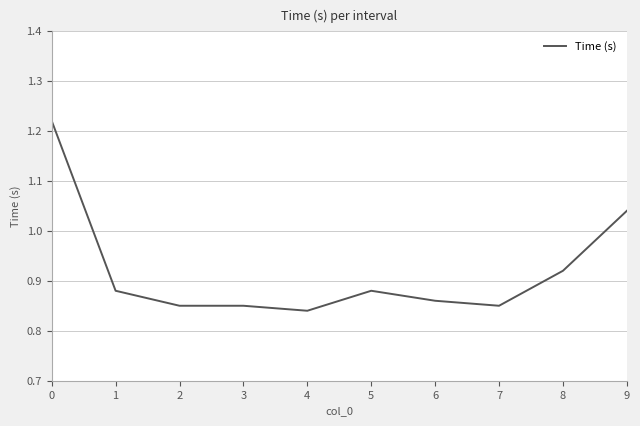

What is the difference between the maximum and minimum values?

0.4